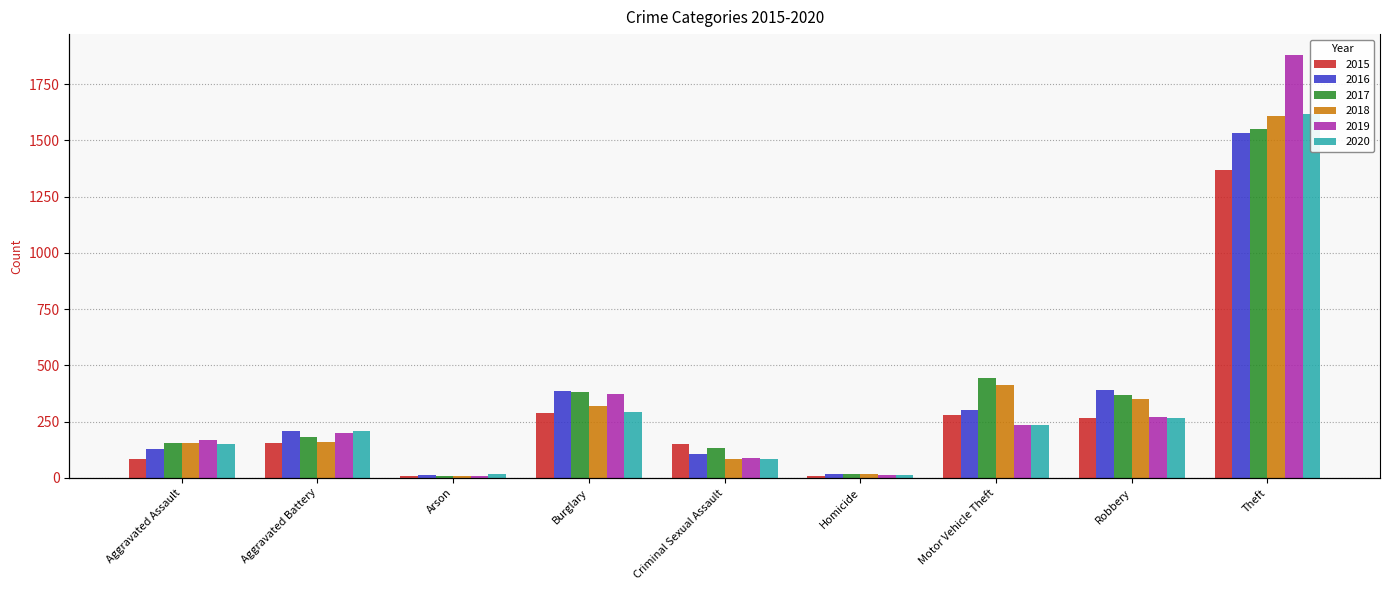

What is the total value across all series at Robbery?

1910